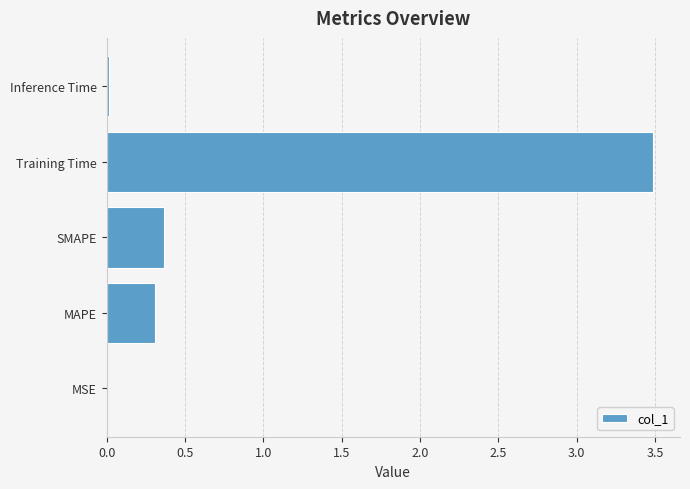

What value does the data have at MAPE?

0.3